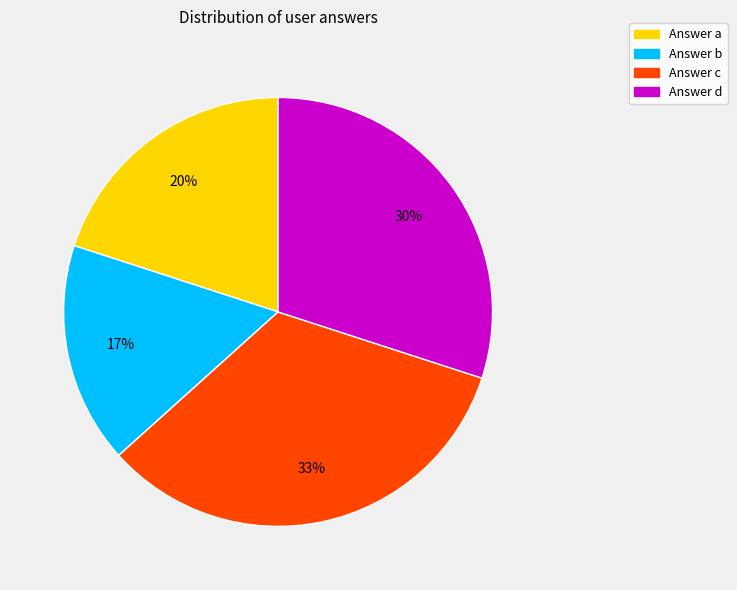

To the nearest percent, what is the combined percentage of Answer b and Answer d?

47%